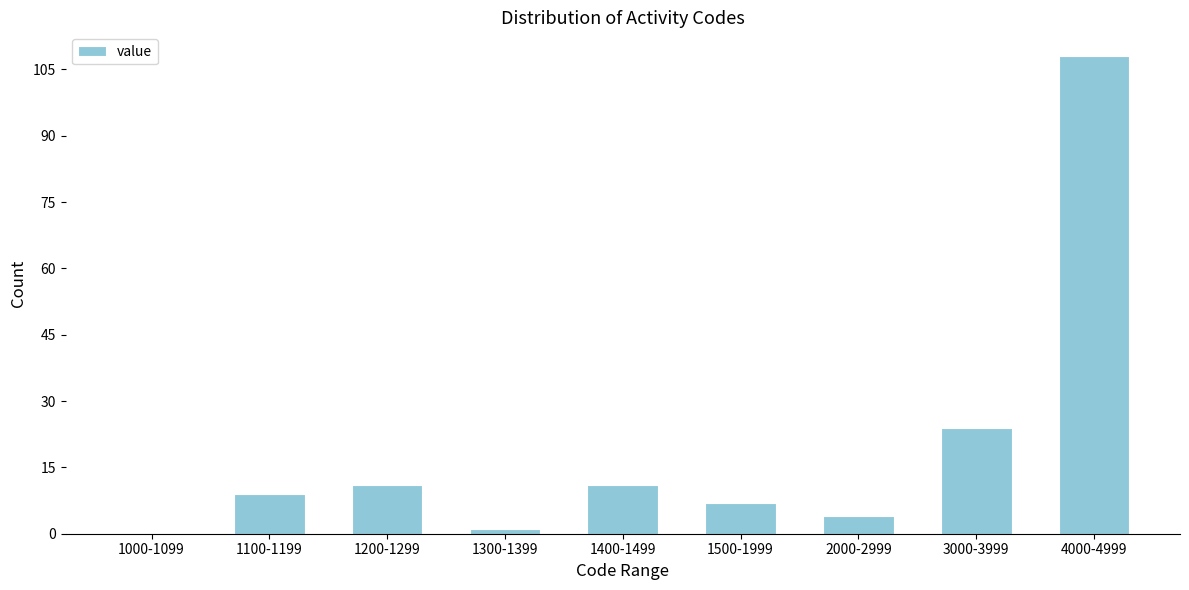

Reading left to right, what are all the values shown in this chart?

1000-1099=0	1100-1199=9	1200-1299=11	1300-1399=1	1400-1499=11	1500-1999=7	2000-2999=4	3000-3999=24	4000-4999=108